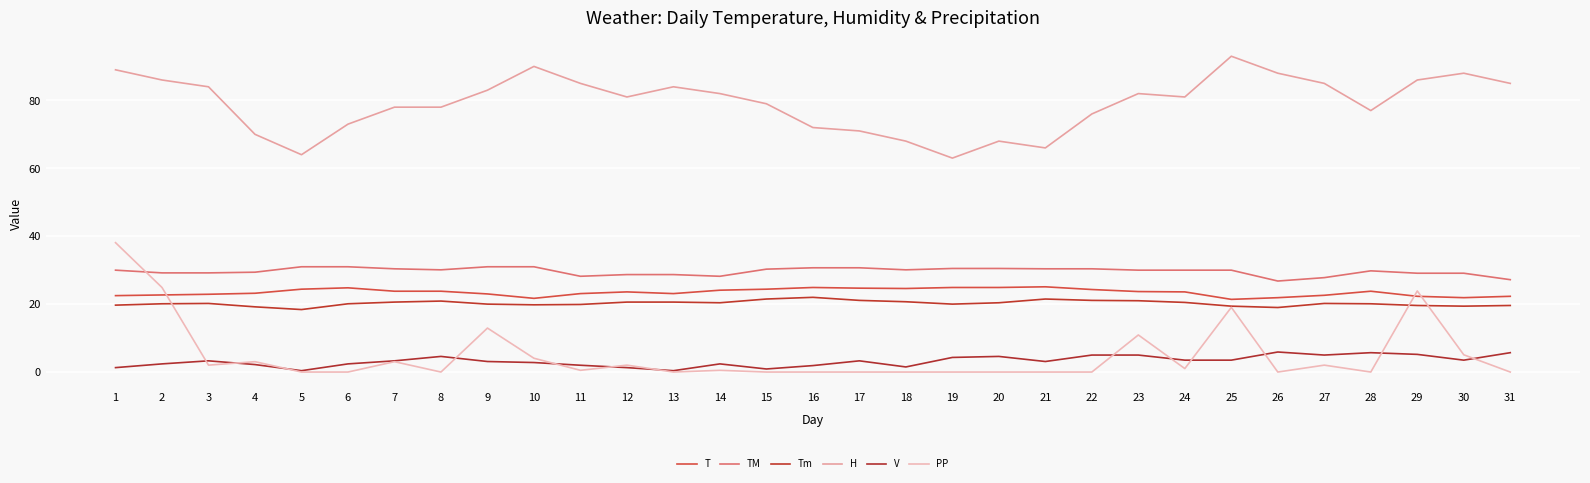

Which series has the largest total across all categories?

H